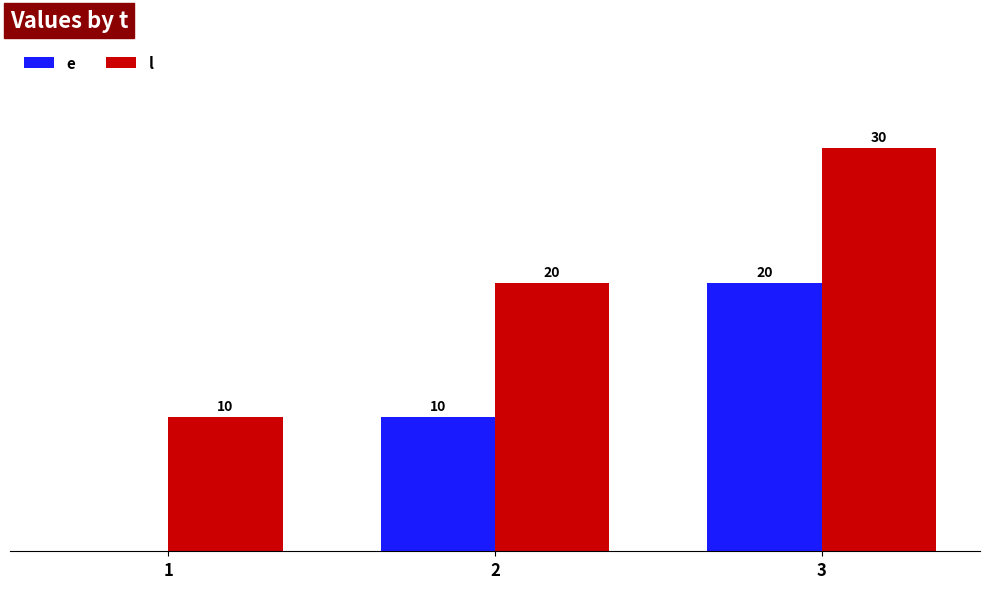

Rank the series by their average value, from highest to lowest.

l, e